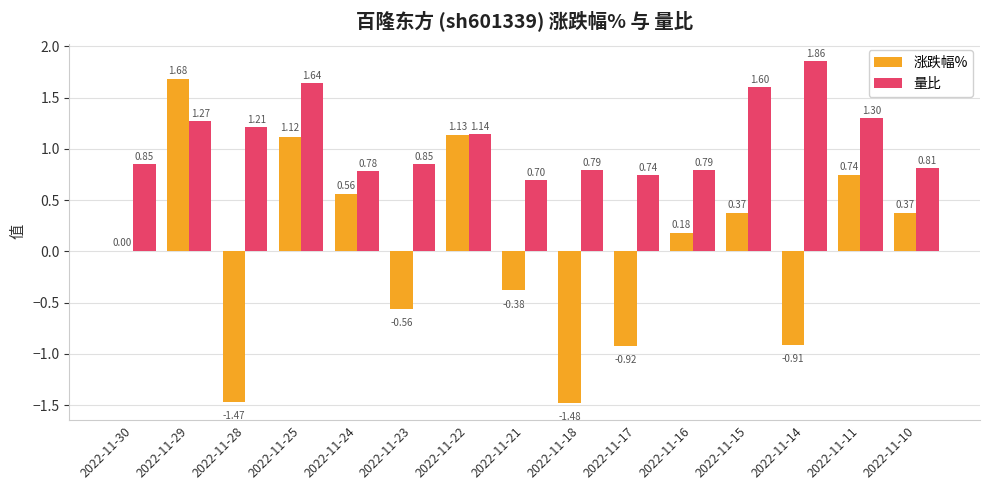

The 涨跌幅% series shows -2.0 at 2022-11-28. True or false?

False